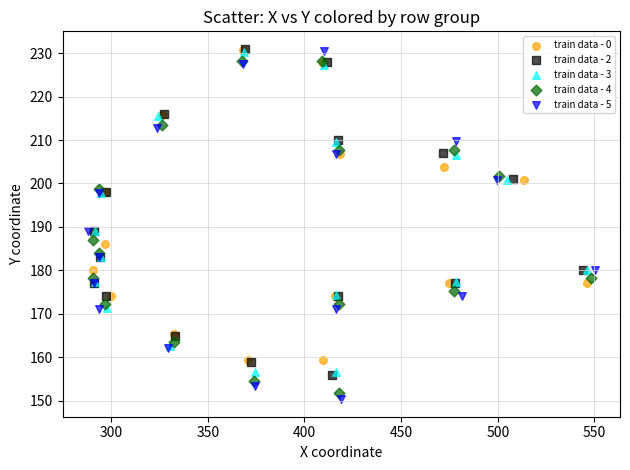

Which series has the largest Y range (max minus min)?

train data - 5